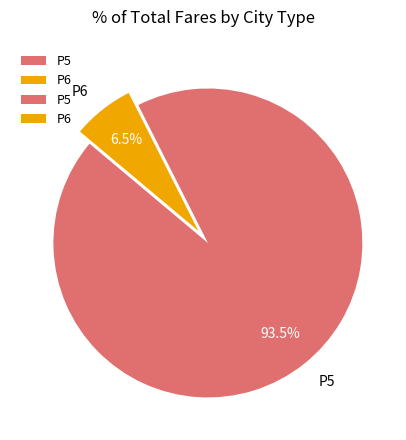

Rank the categories by value from lowest to highest.

P6, P5